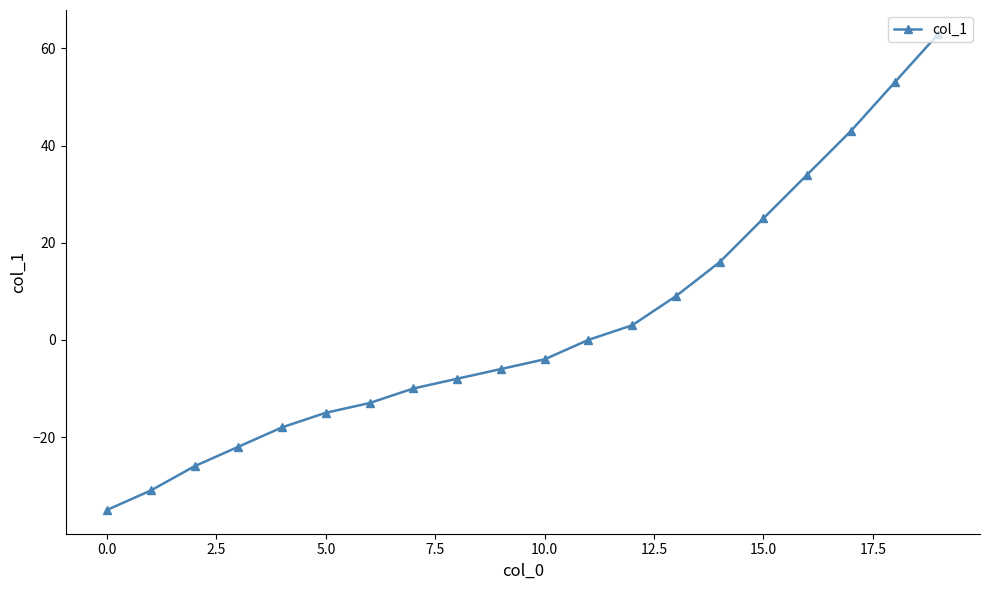

How many data points are above -4?

9